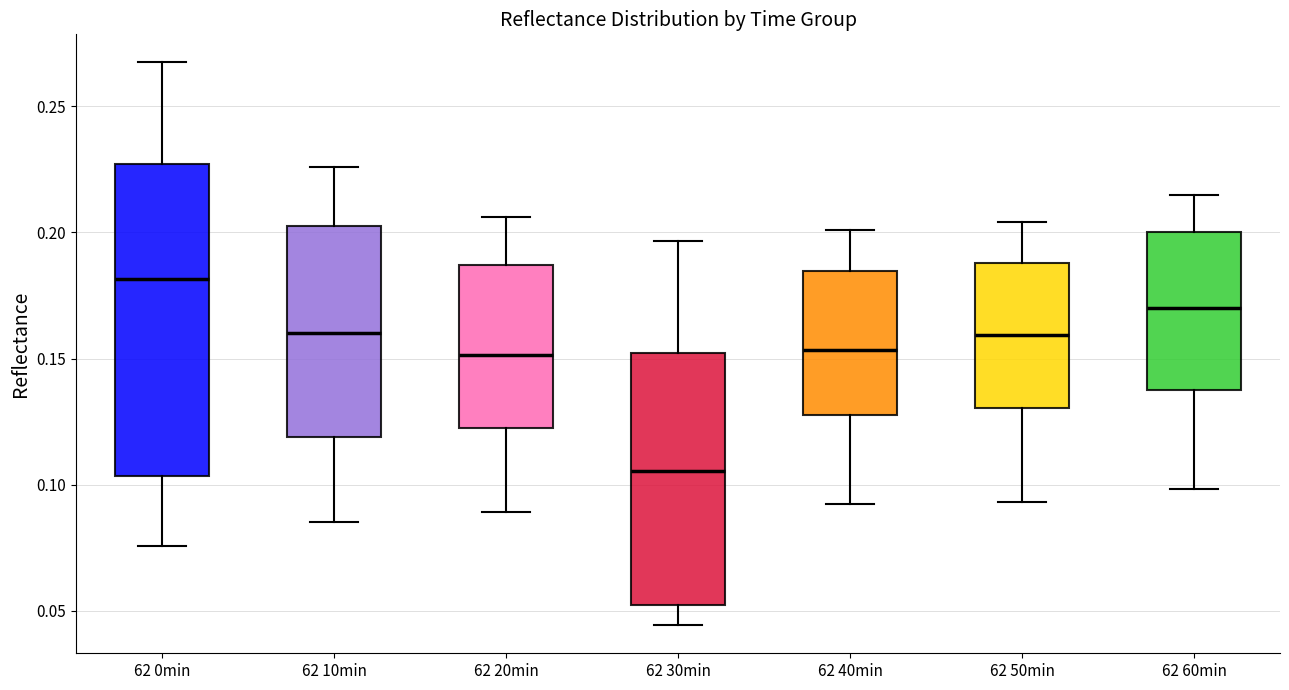

Where is the upper edge of the box for 62 30min on the y-axis? The values are not printed on the chart, so give them approximately, as read against the axis.

0.150